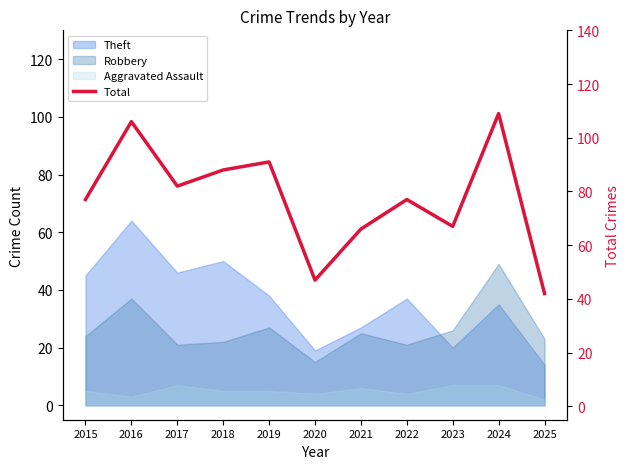

How many values are below 77?

4